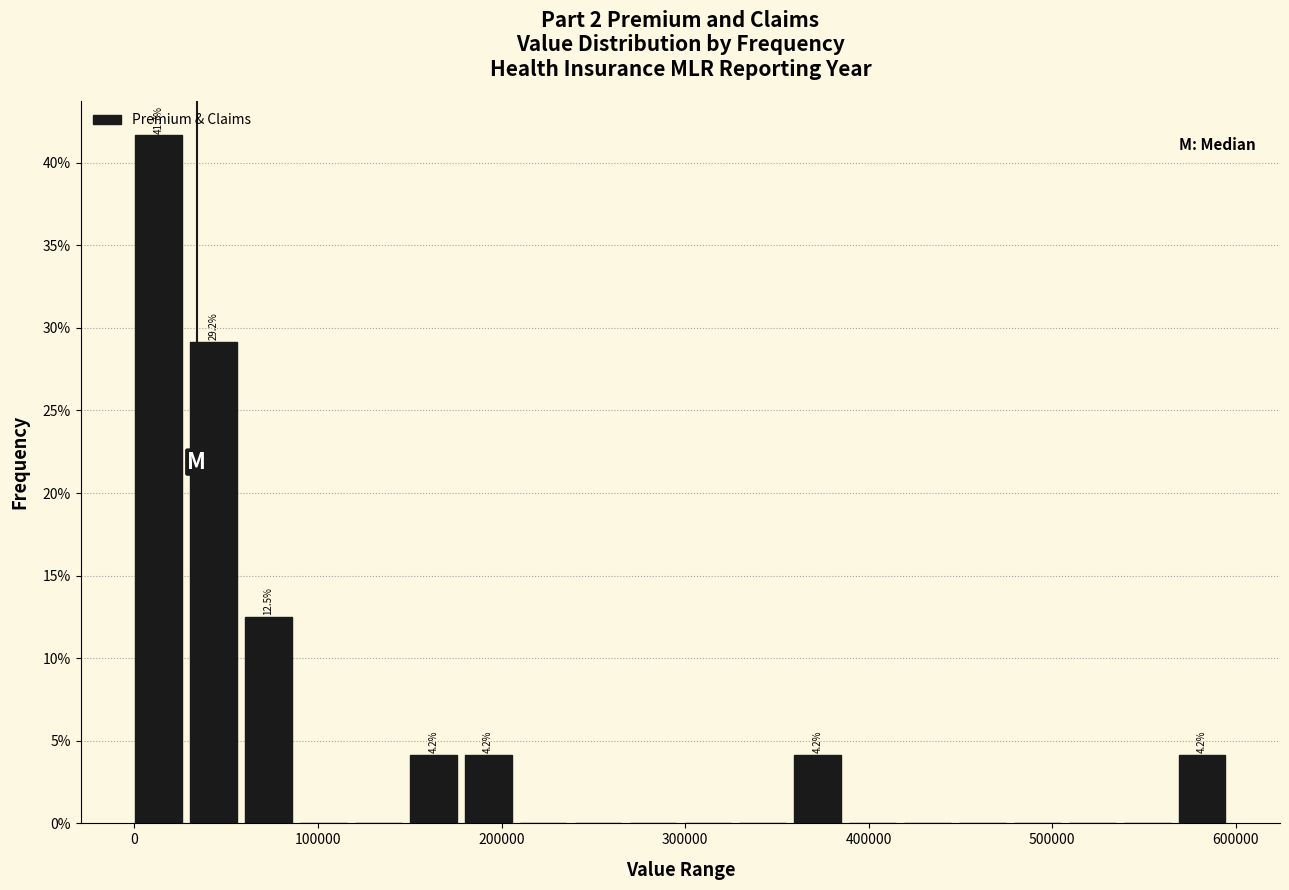

Around what value on the x-axis is the tallest bar? Give the approximate position of its centre, as read against the axis.

10000